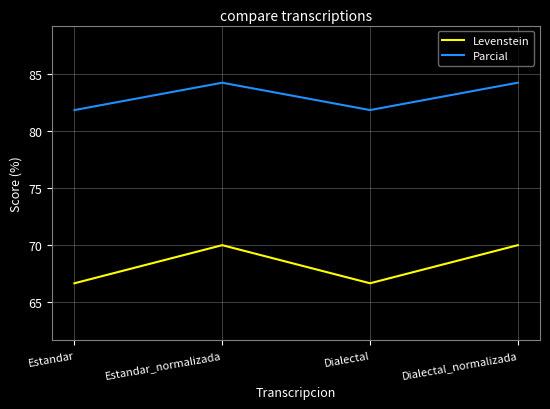

Which series changed the most between Dialectal and Dialectal_normalizada?

Levenstein